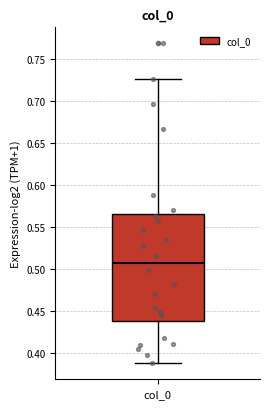

Where is the upper edge of the box for col_0 on the y-axis? The values are not printed on the chart, so give them approximately, as read against the axis.

0.565